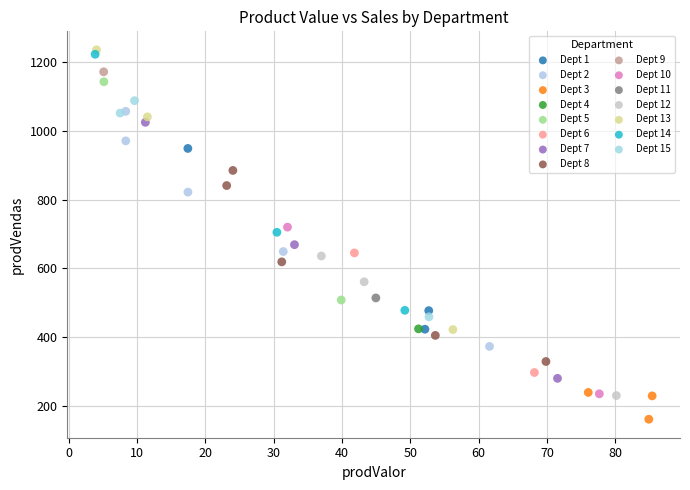

Which series contains the highest Y value?

Dept 13